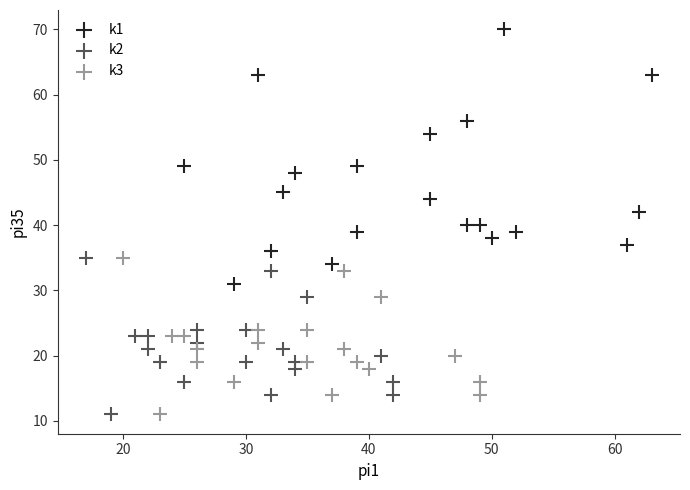

Which series contains the highest Y value?

k1